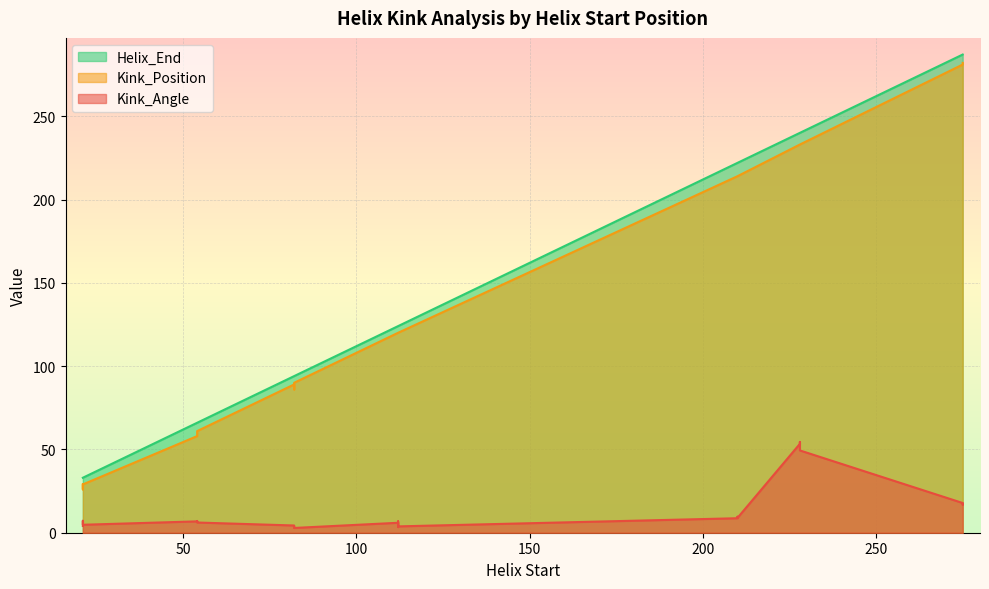

At which category does Kink_Position reach its first local peak?

275